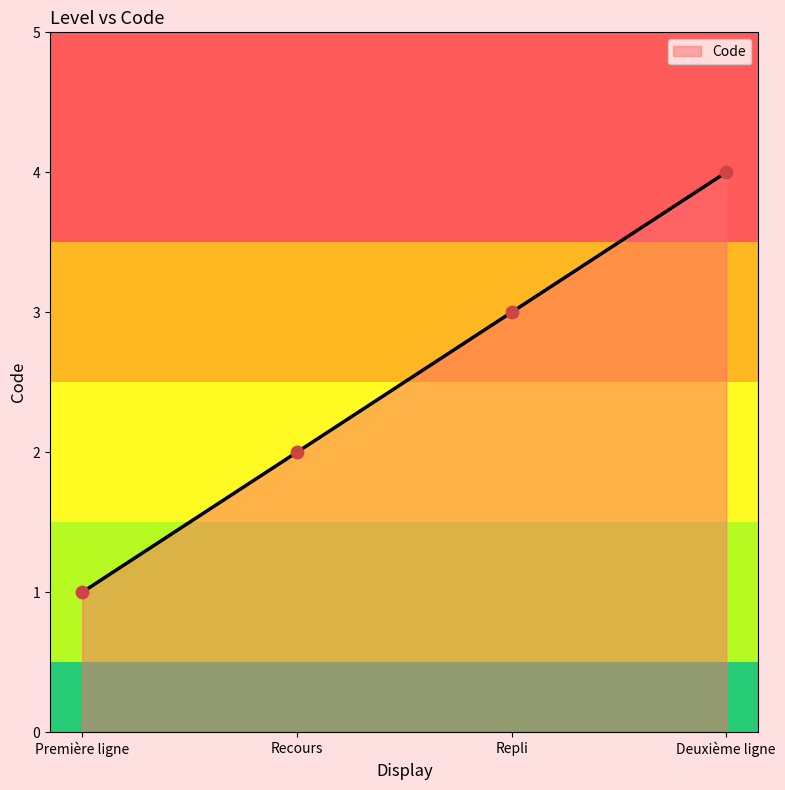

Approximately how many times larger is the value at Recours compared to Première ligne?

2.0